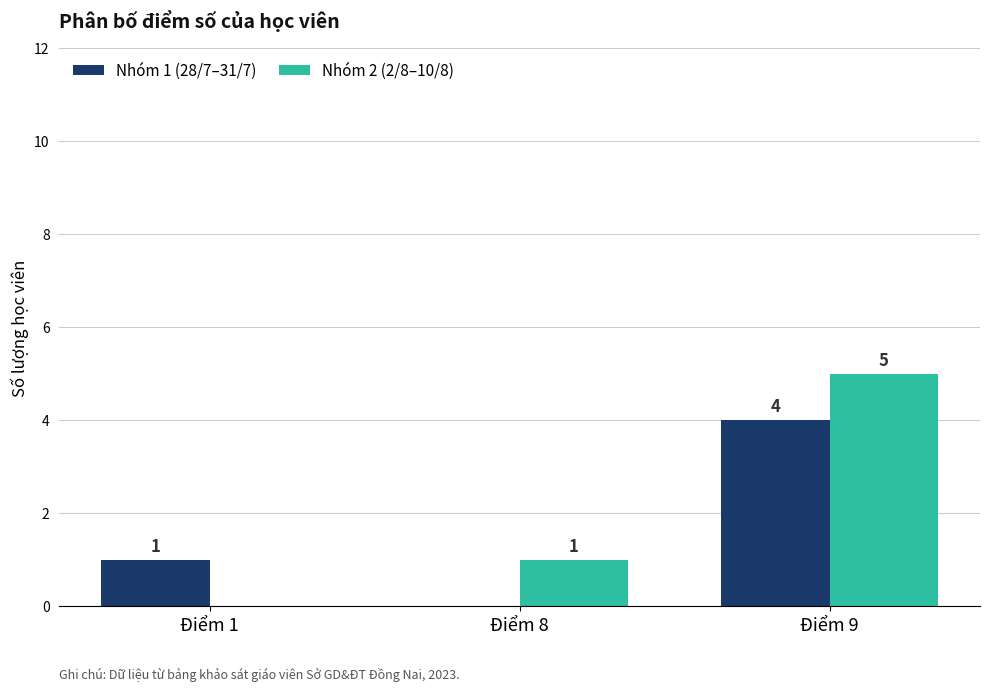

What is the highest value of the Nhóm 1 (28/7–31/7) series?

4